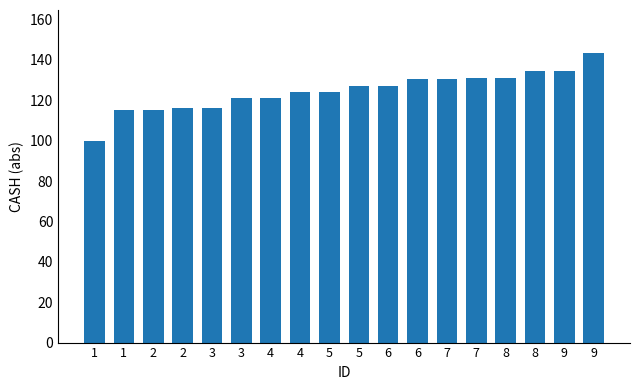

Which category has the lowest value across all series?

1